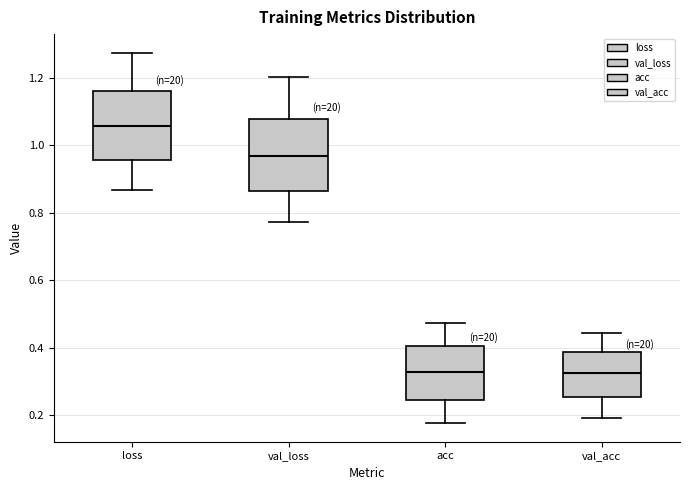

Reading left to right, read every box against the y-axis: the position of its median line, the range the box covers, and the ends of its whiskers. The values are not printed on the chart, so give them approximately, as read against the axis.

loss: median 1.06, box 0.96 to 1.16, whiskers 0.86 to 1.28
val_loss: median 0.96, box 0.86 to 1.08, whiskers 0.78 to 1.20
acc: median 0.32, box 0.24 to 0.40, whiskers 0.18 to 0.48
val_acc: median 0.32, box 0.26 to 0.38, whiskers 0.20 to 0.44